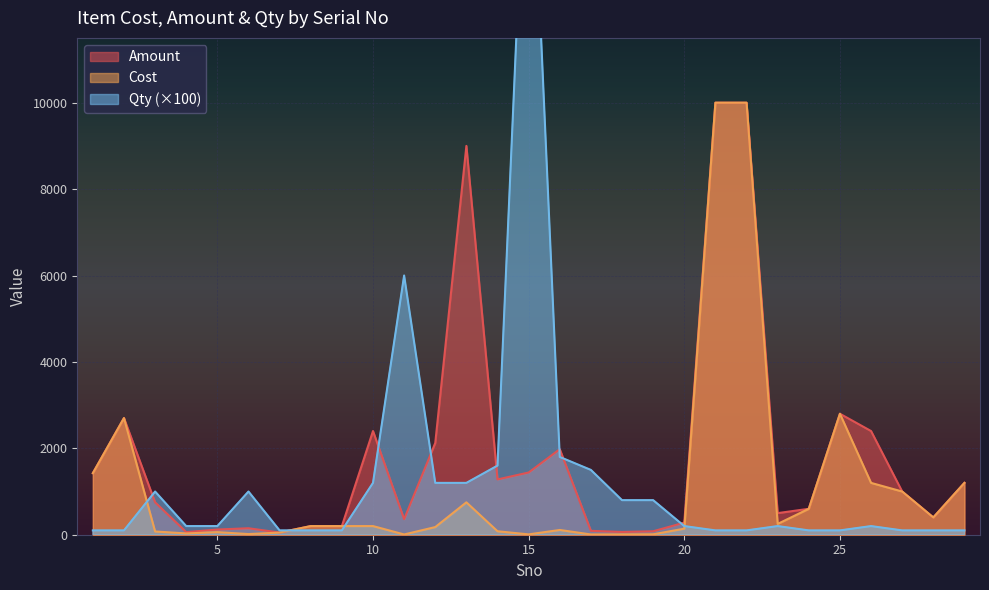

What is the maximum value for Cost?

10000